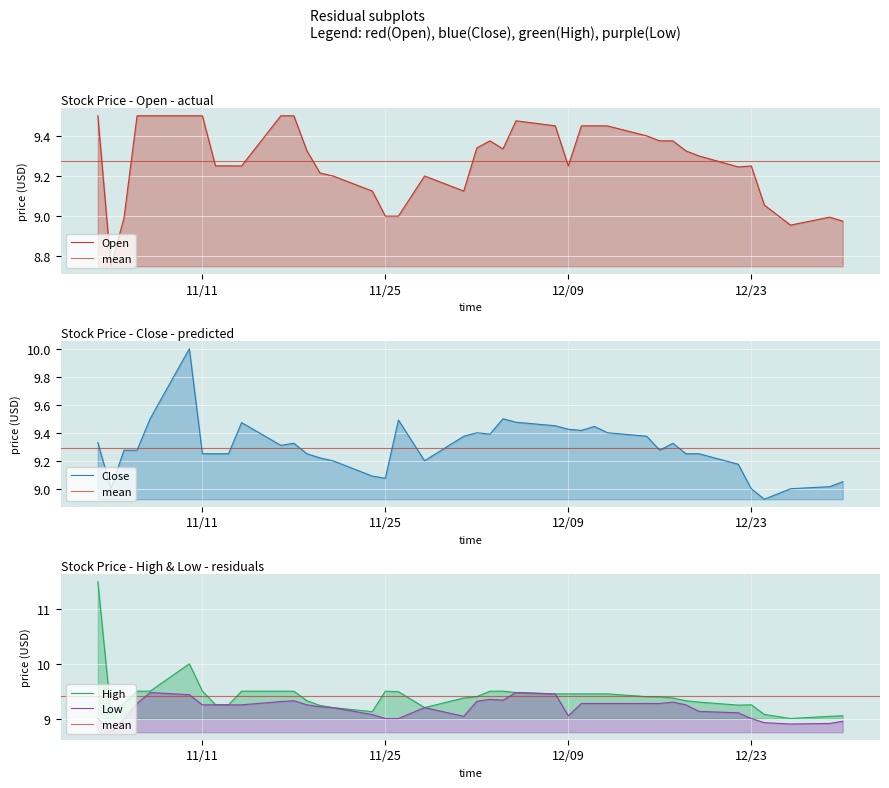

How many interior local valleys does the Low series have?

5